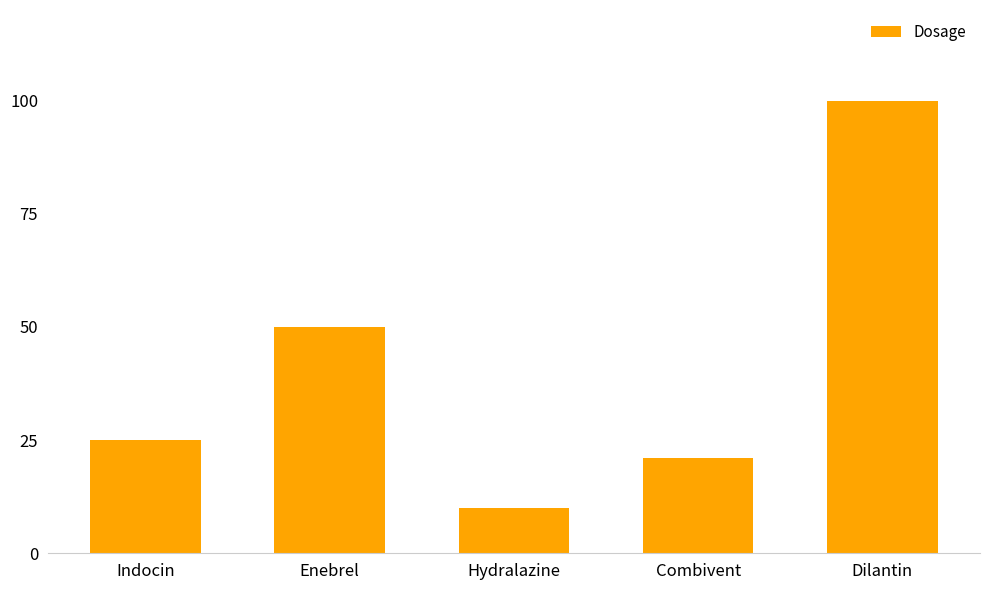

How many data points are less than 25?

2